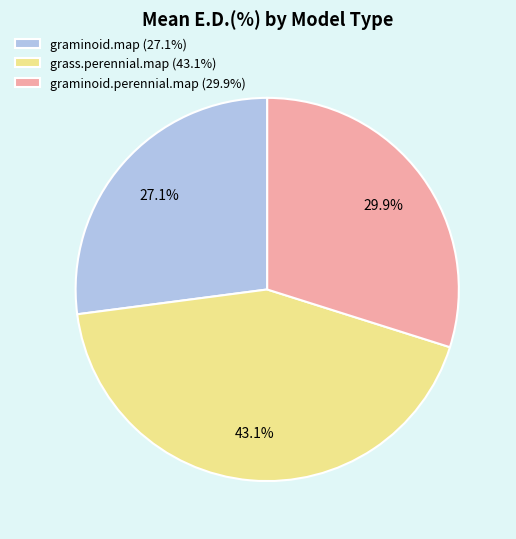

To the nearest percent, what is the combined percentage of grass.perennial.map and graminoid.map?

70%